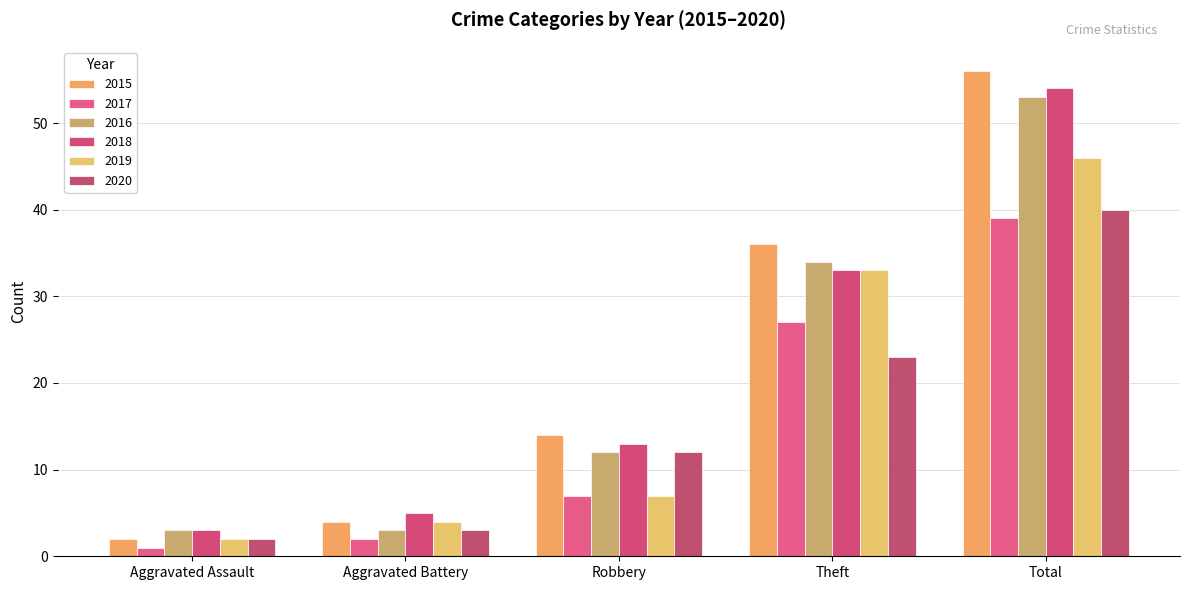

What is the sum of all 2019 values?

92